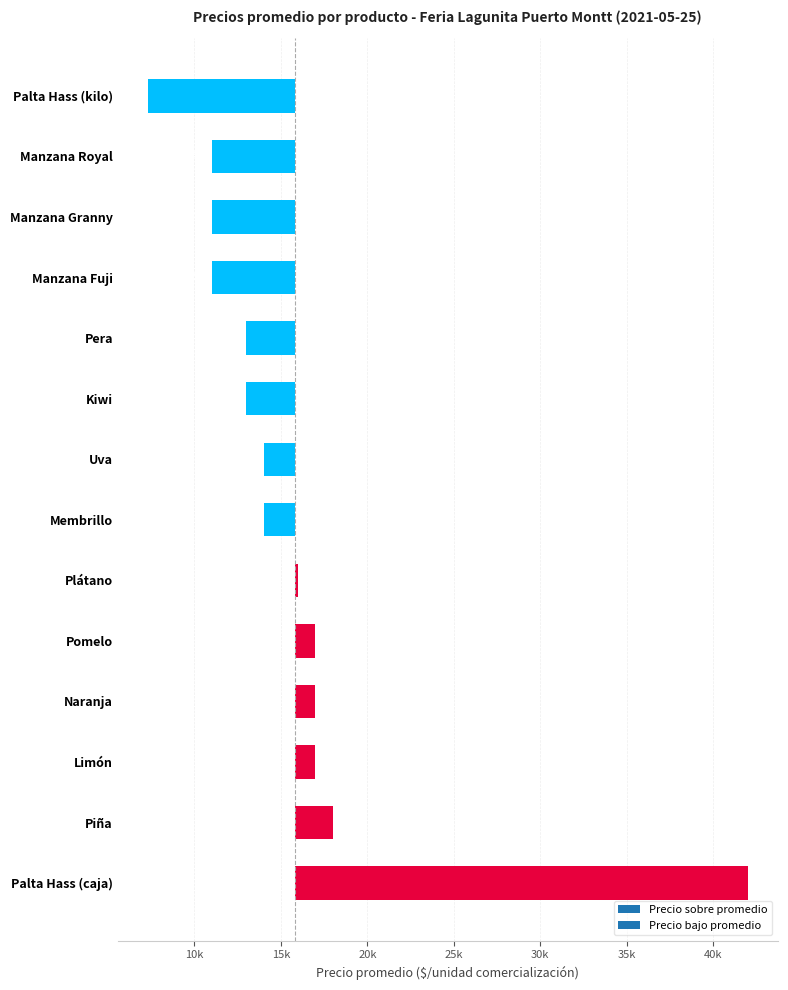

At which label does Precio máximo reach its peak?

Palta Hass (caja)